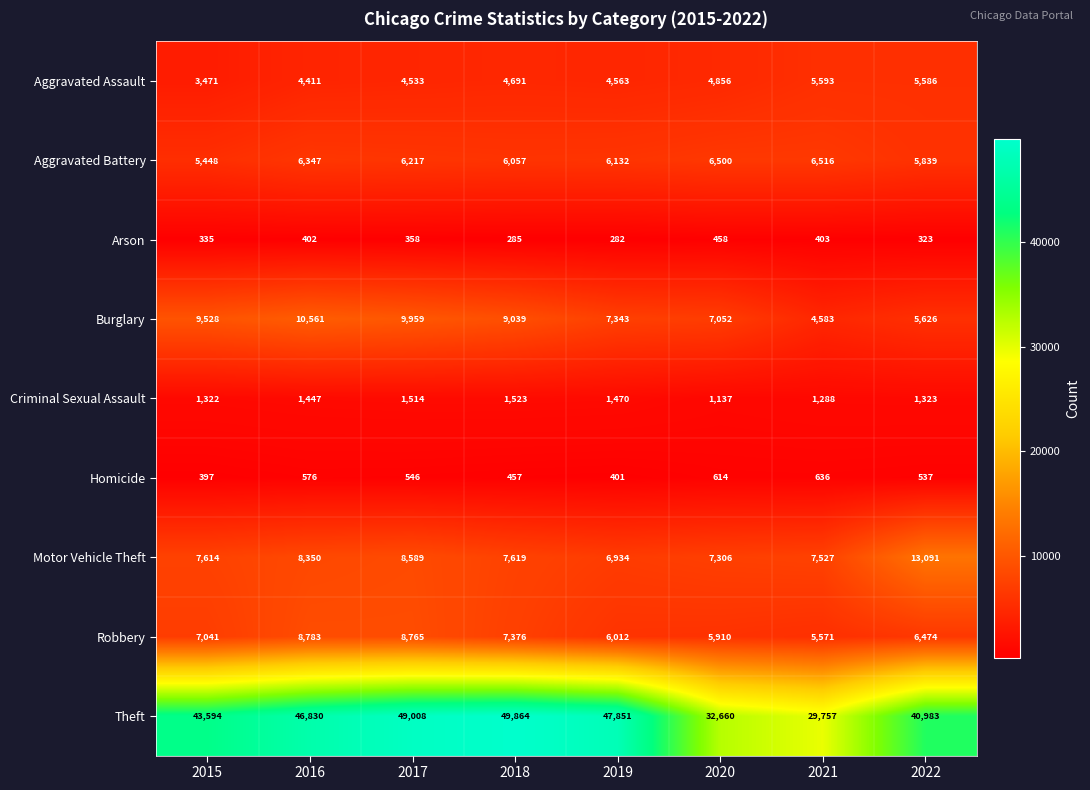

Which category has the lowest value in the Aggravated Battery series?

2015